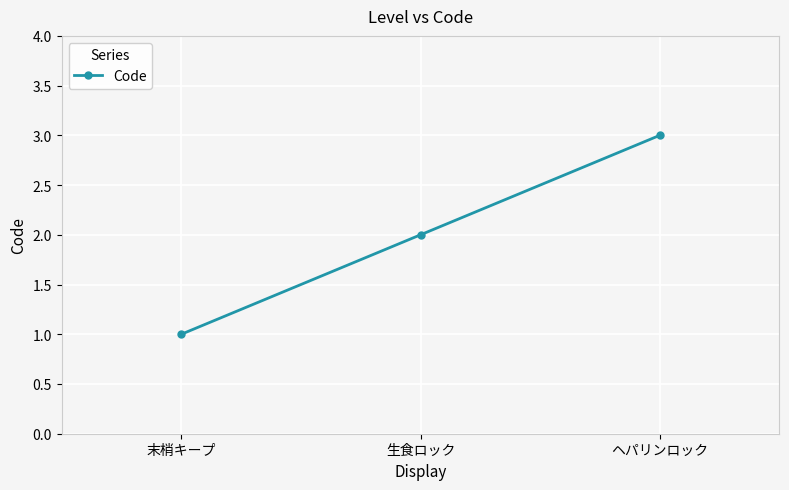

Between ヘパリンロック and 末梢キープ, which is larger?

ヘパリンロック